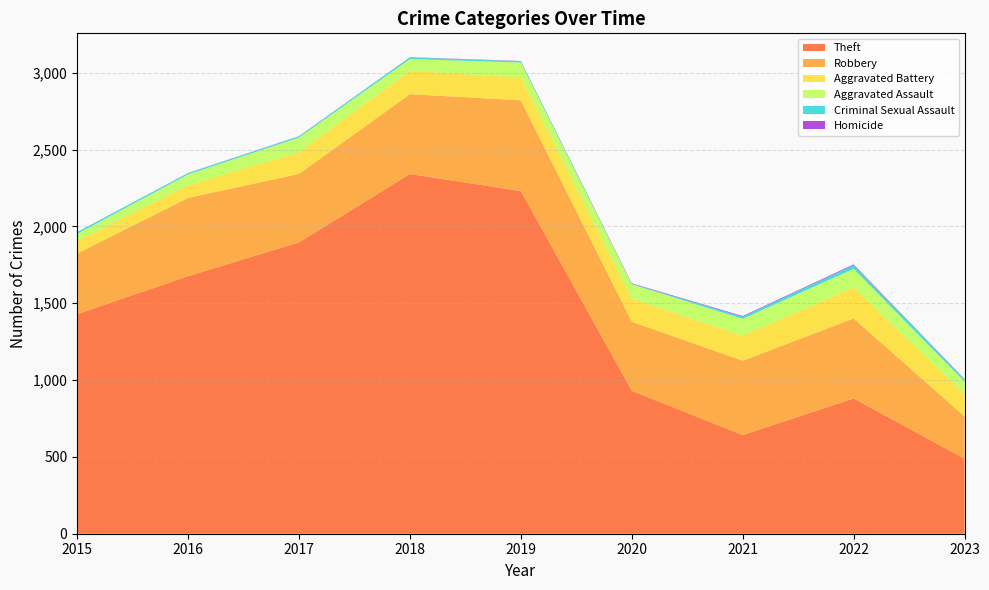

Reading left to right, what are all the values shown in this chart?

Theft: 2015=1429	2016=1676	2017=1896	2018=2341	2019=2230	2020=930	2021=642	2022=880	2023=488
Robbery: 2015=395	2016=510	2017=446	2018=520	2019=591	2020=450	2021=484	2022=521	2023=276
Aggravated Battery: 2015=82	2016=82	2017=142	2018=152	2019=148	2020=150	2021=163	2022=202	2023=144
Aggravated Assault: 2015=46	2016=71	2017=95	2018=77	2019=98	2020=94	2021=110	2022=121	2023=82
Criminal Sexual Assault: 2015=12	2016=8	2017=8	2018=11	2019=8	2020=3	2021=14	2022=24	2023=15
Homicide: 2015=0	2016=1	2017=1	2018=1	2019=2	2020=3	2021=4	2022=5	2023=2